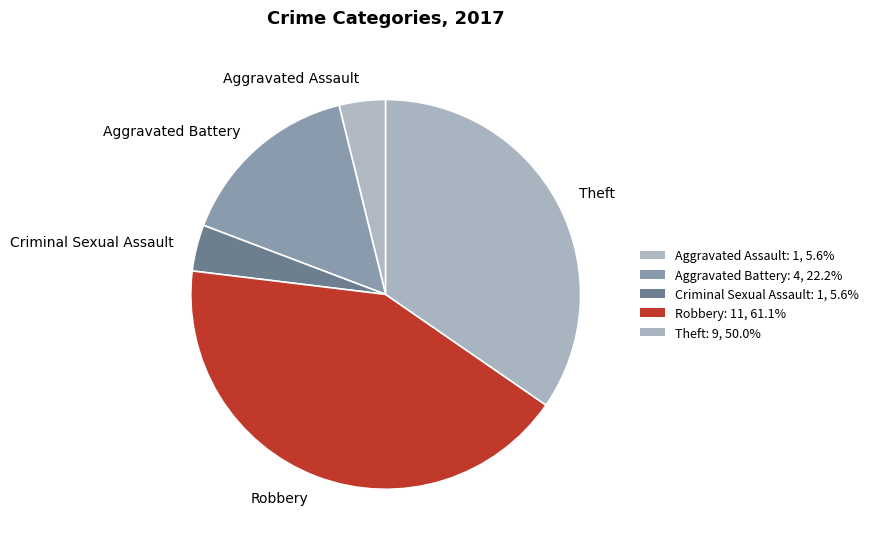

Combined, do Aggravated Assault and Robbery account for over 50%?

No